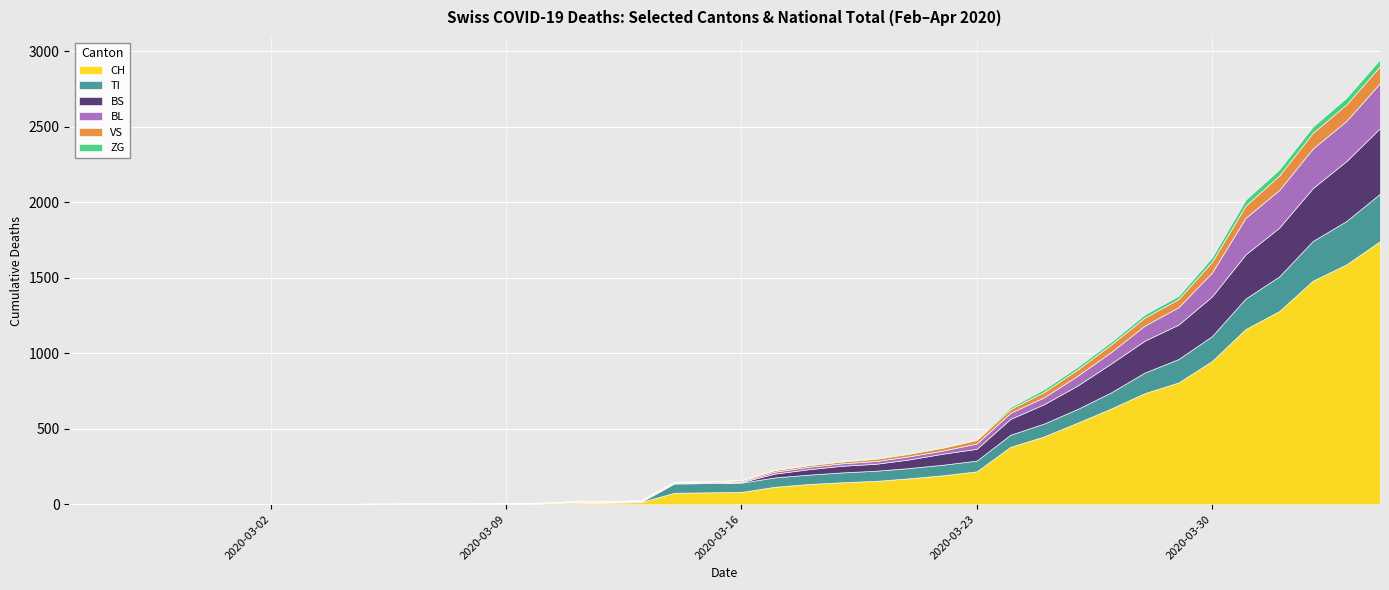

At which label is TI closest to 157?

2020-03-29